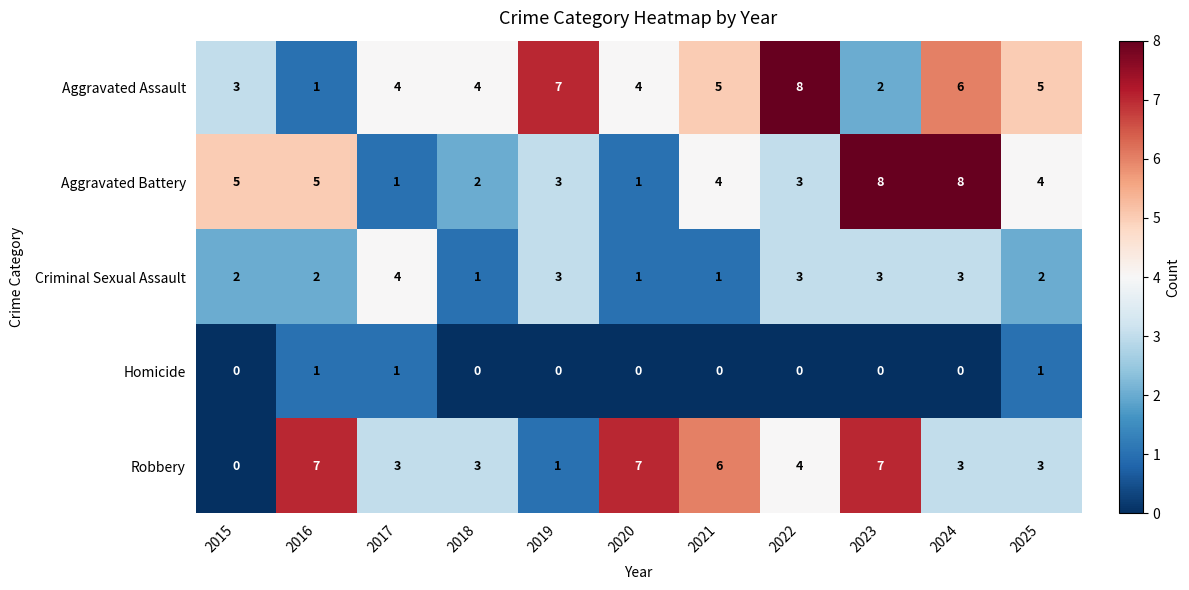

The value of Aggravated Assault at 2021 is 5. True or false?

True